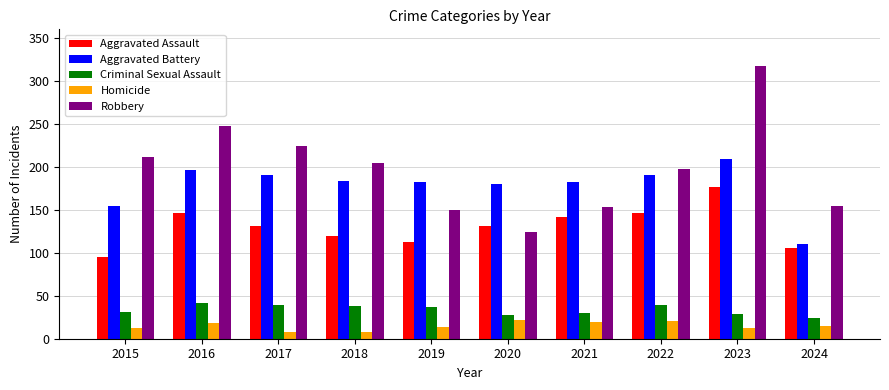

Rank the series at 2019 from lowest to highest value.

Homicide, Criminal Sexual Assault, Aggravated Assault, Robbery, Aggravated Battery